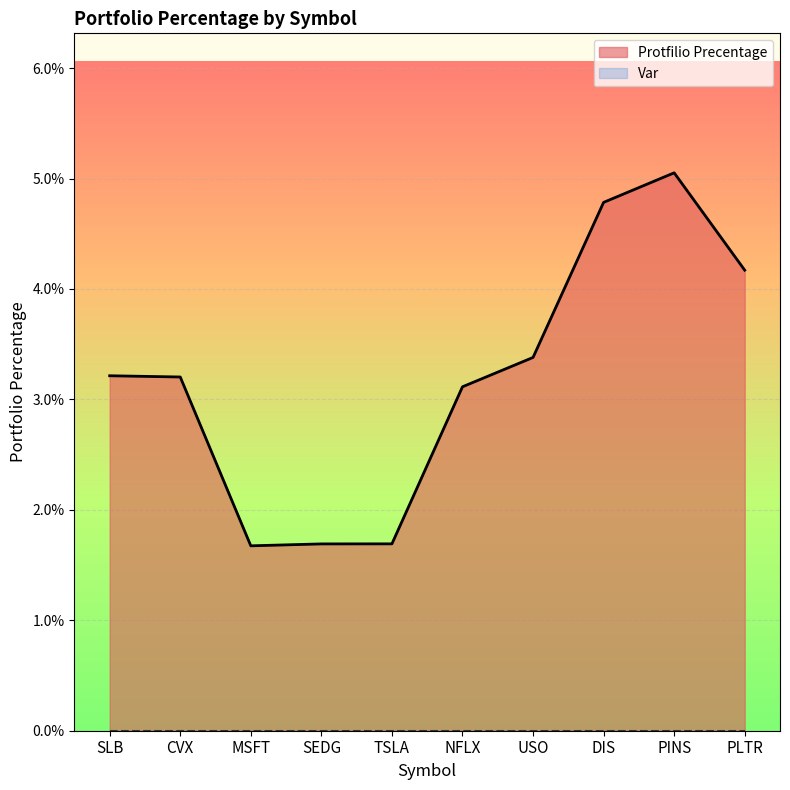

List the labels in order of value, smallest first.

MSFT, SEDG, TSLA, NFLX, CVX, SLB, USO, PLTR, DIS, PINS